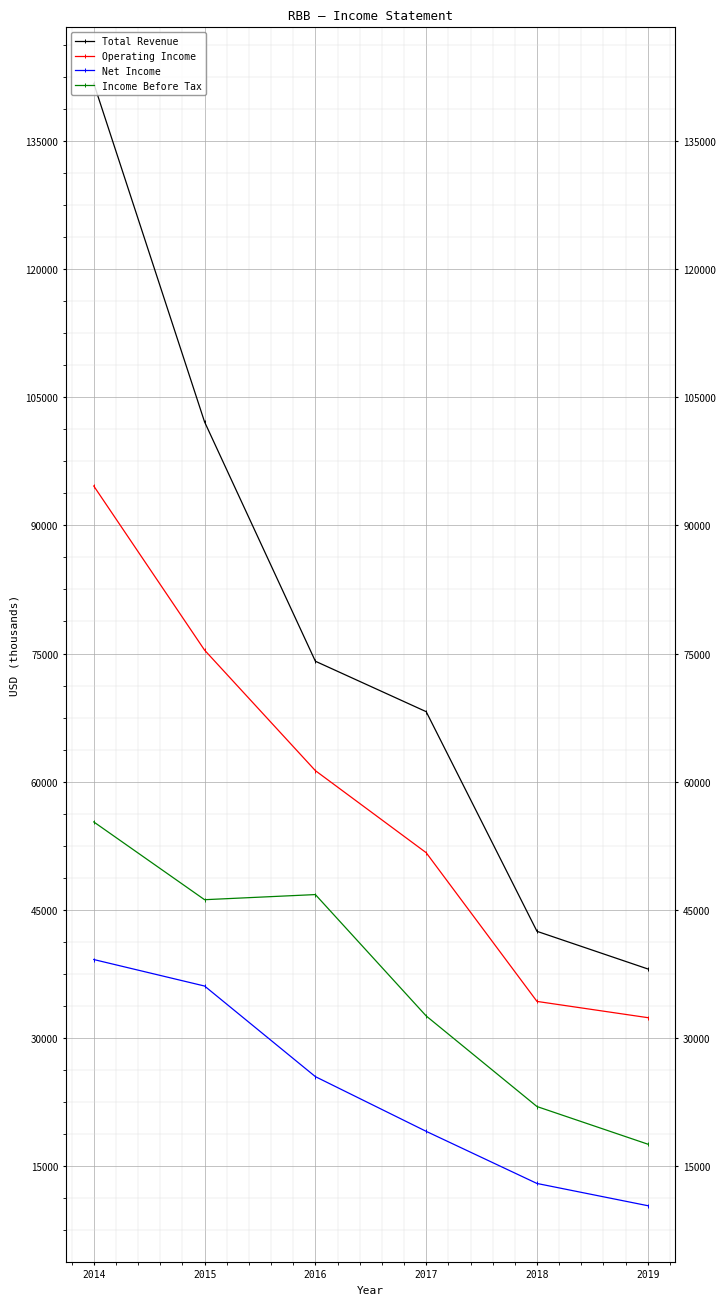

Which has a higher value, 2016 or 2015?

2015